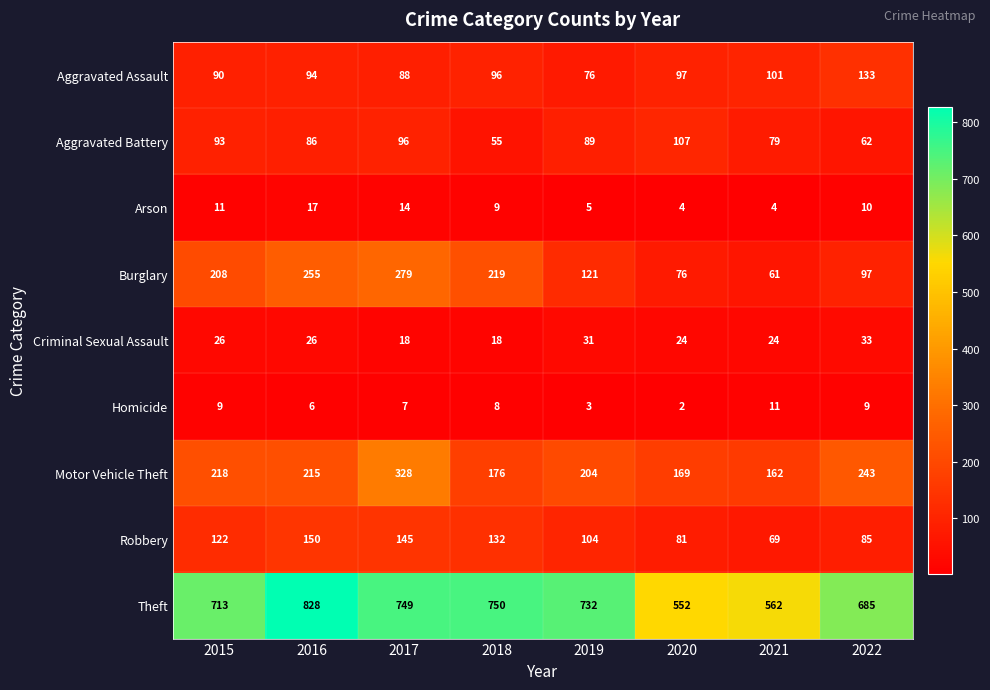

Where is Theft nearest to the value 690?

2022